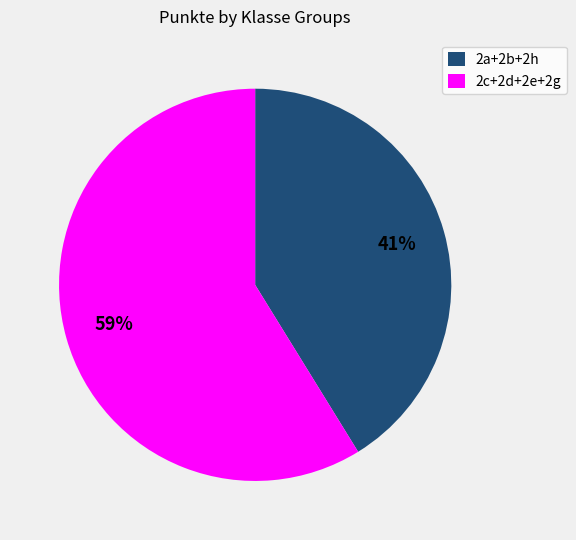

Is there a majority slice in this chart?

Yes